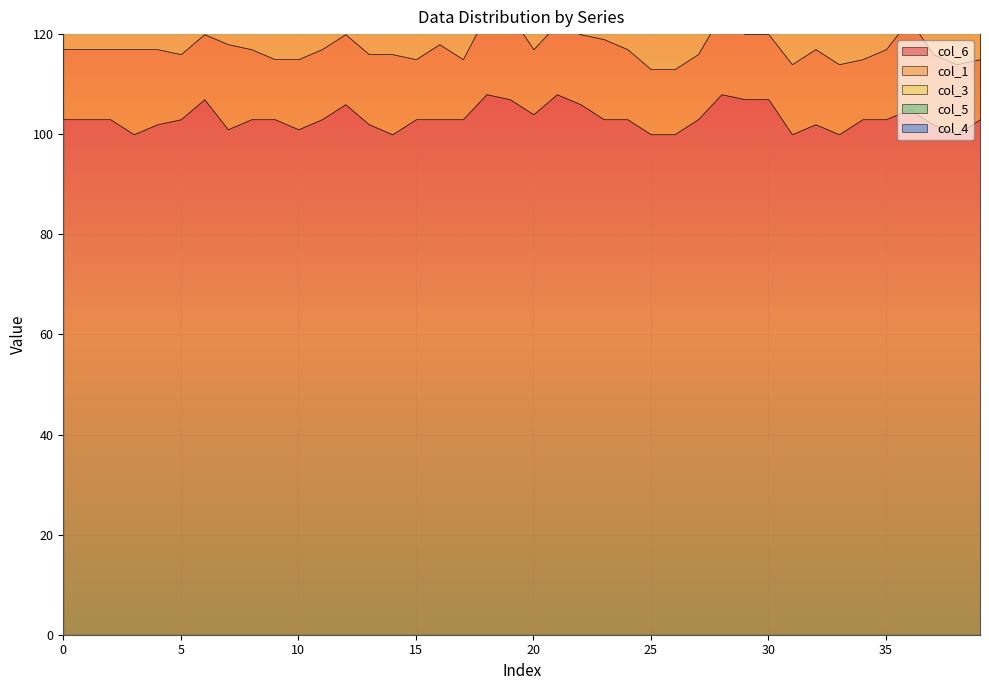

Which series has the largest total across all categories?

col_6